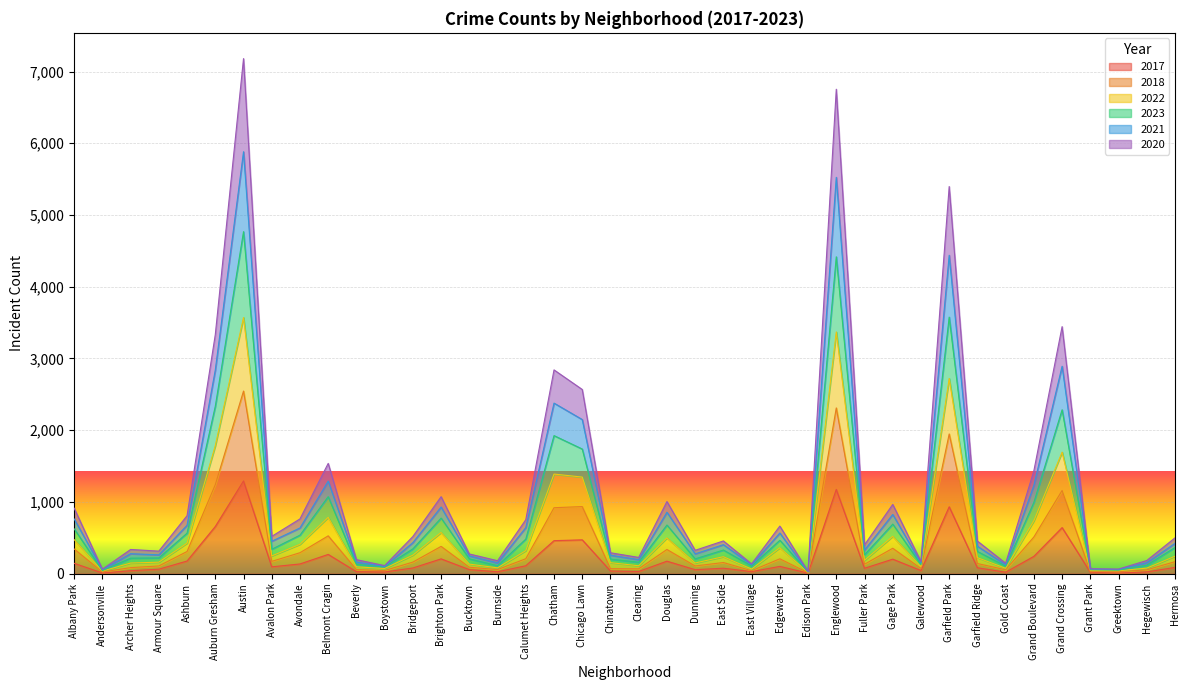

In 2017, how many points are higher than both neighbors (excluding endpoints)?

11